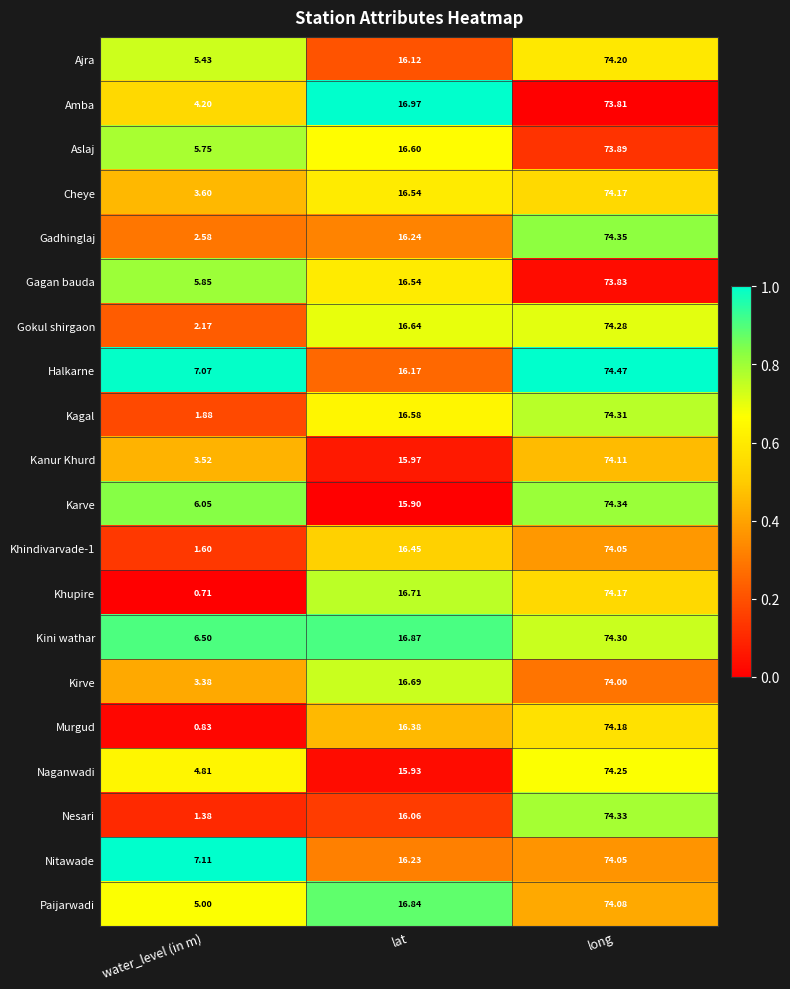

Which label corresponds to the largest value in the chart?

long